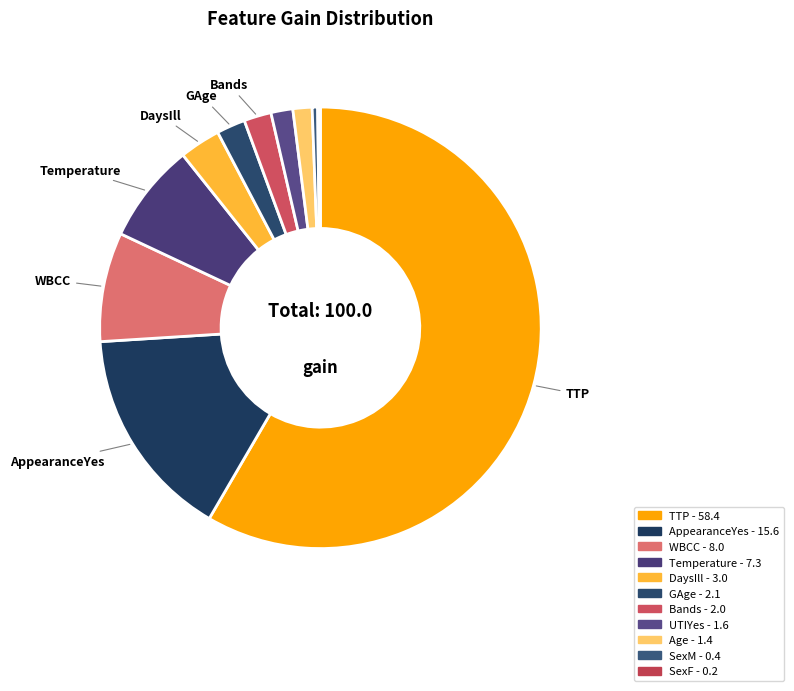

What is the largest slice in the pie chart?

TTP